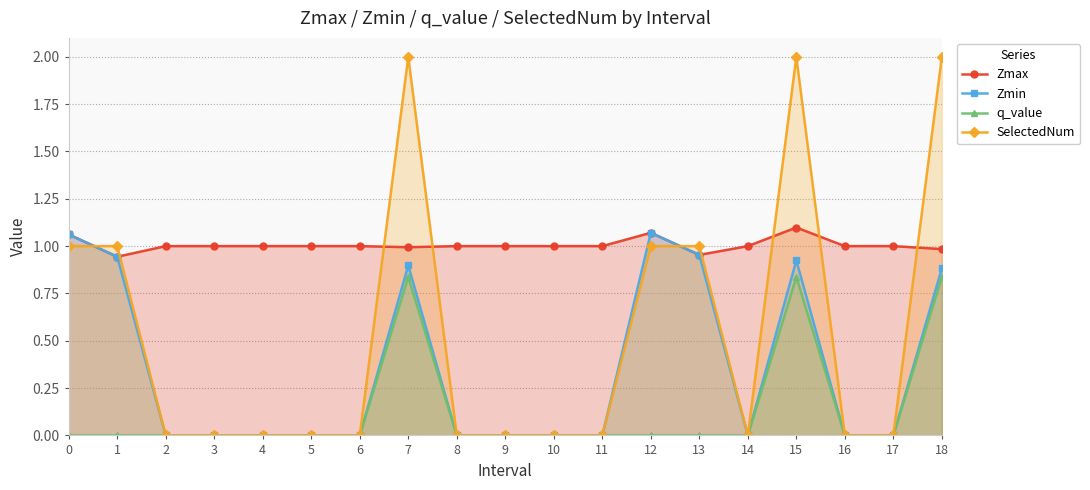

Does the chart have visible grid lines?

Yes